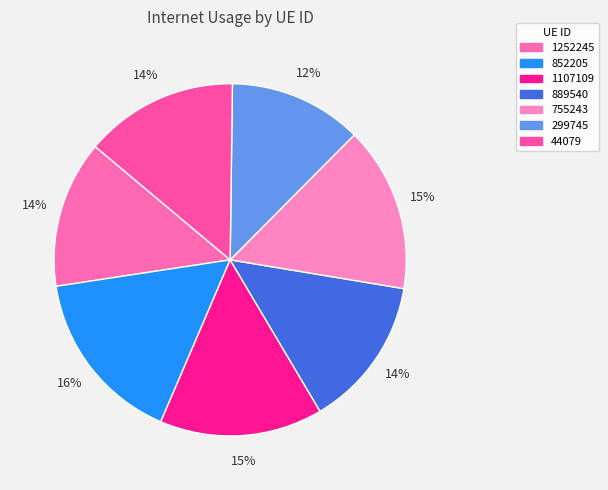

Does 44079 represent more than half of the total?

No